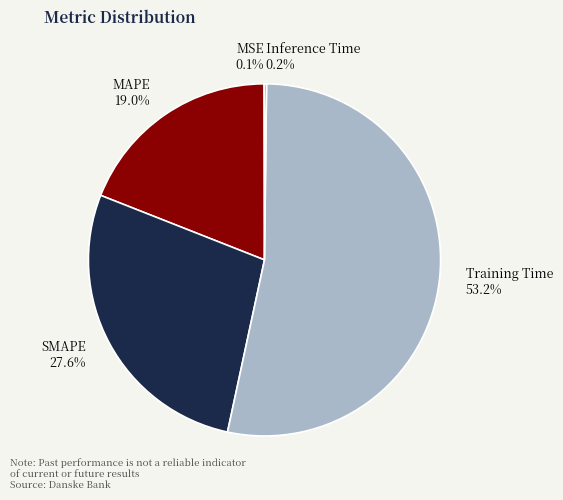

Is there a majority slice in this chart?

Yes